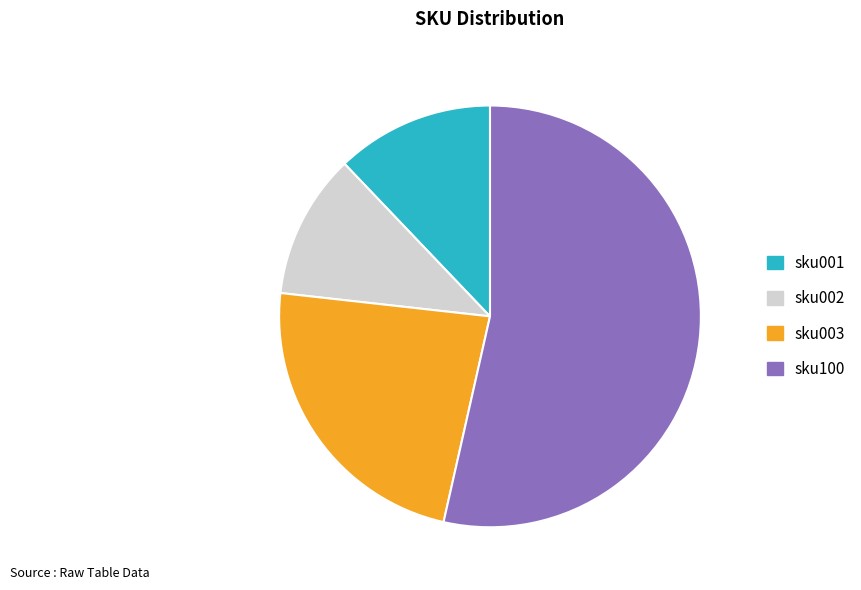

Rank the categories by value from lowest to highest.

sku002, sku001, sku003, sku100